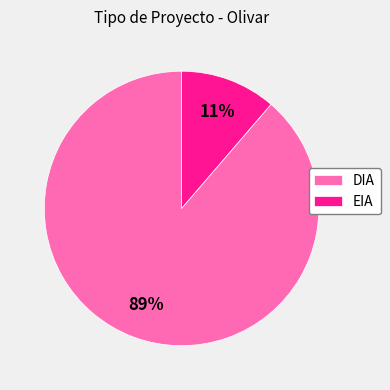

The EIA slice represents 6% of the pie. True or false?

False